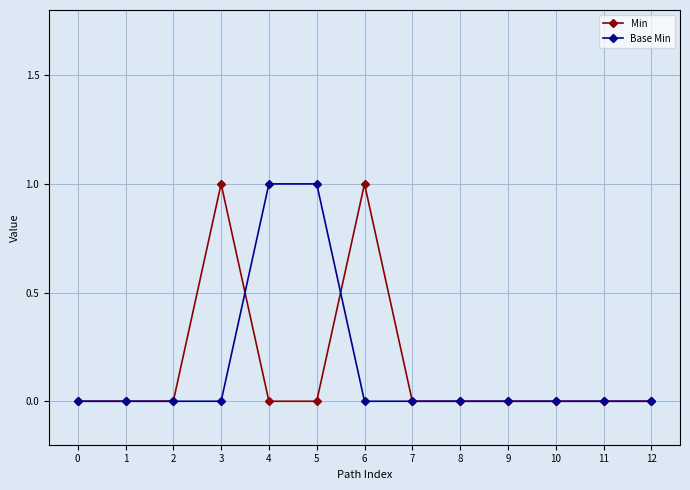

What is the difference between the Base Min values at 11 and 5?

1